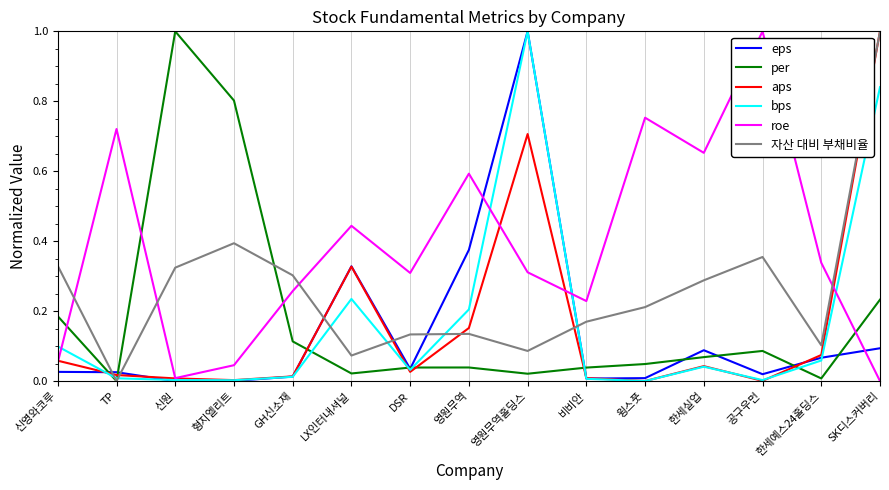

What position from the left is 영원무역?

8